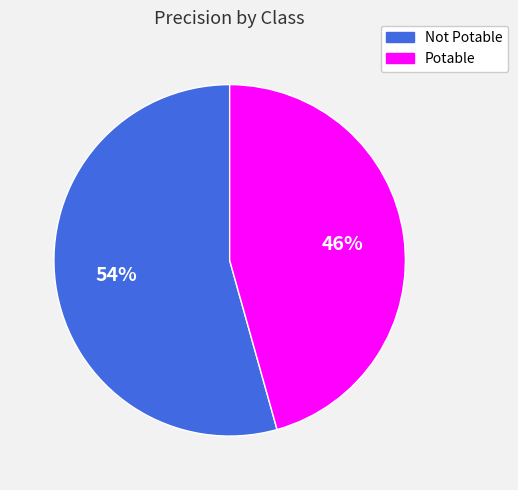

How many segments does this pie chart have?

2